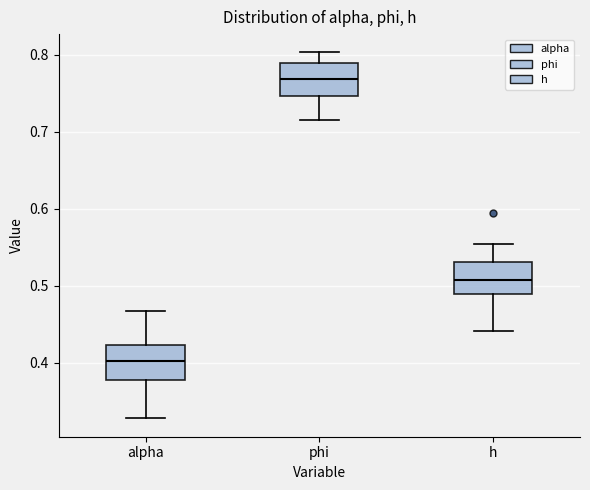

Reading left to right, transcribe this box plot: for each box, give where its median line is, the range the box spans, and where its two whiskers end, as read against the y-axis. The values are not printed on the chart, so give them approximately, as read against the axis.

alpha: median 0.40, box 0.38 to 0.42, whiskers 0.33 to 0.47
phi: median 0.77, box 0.75 to 0.79, whiskers 0.71 to 0.80
h: median 0.51, box 0.49 to 0.53, whiskers 0.44 to 0.55